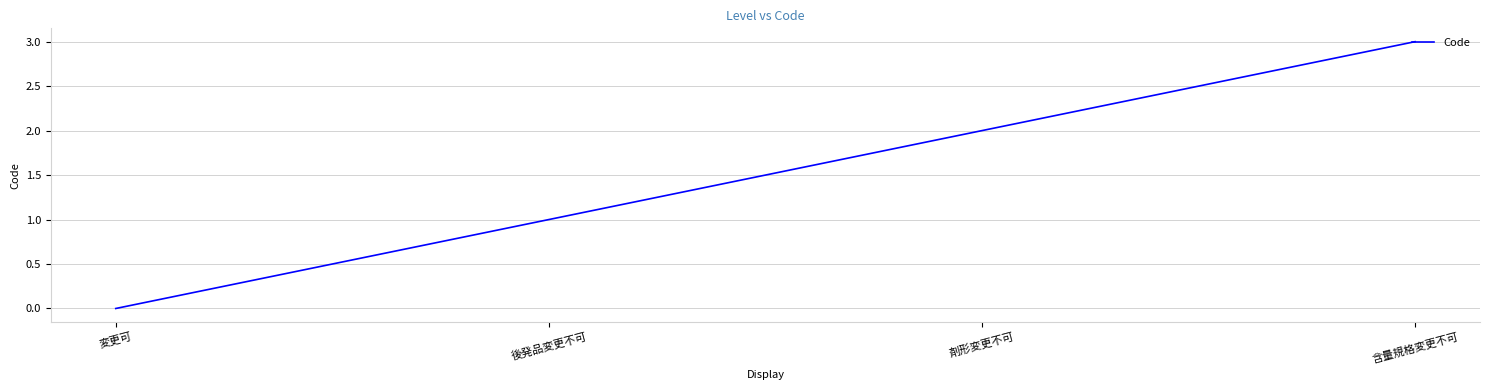

Does the chart have visible grid lines?

Yes